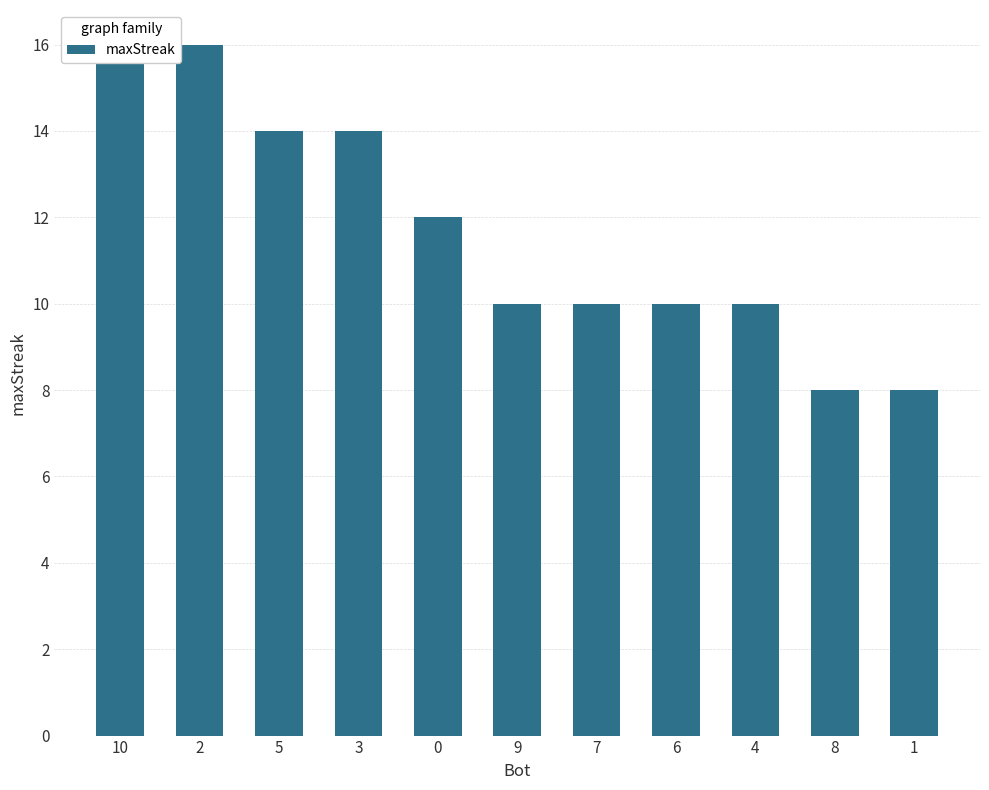

List the labels in order of value, smallest first.

8, 1, 9, 7, 6, 4, 0, 5, 3, 10, 2